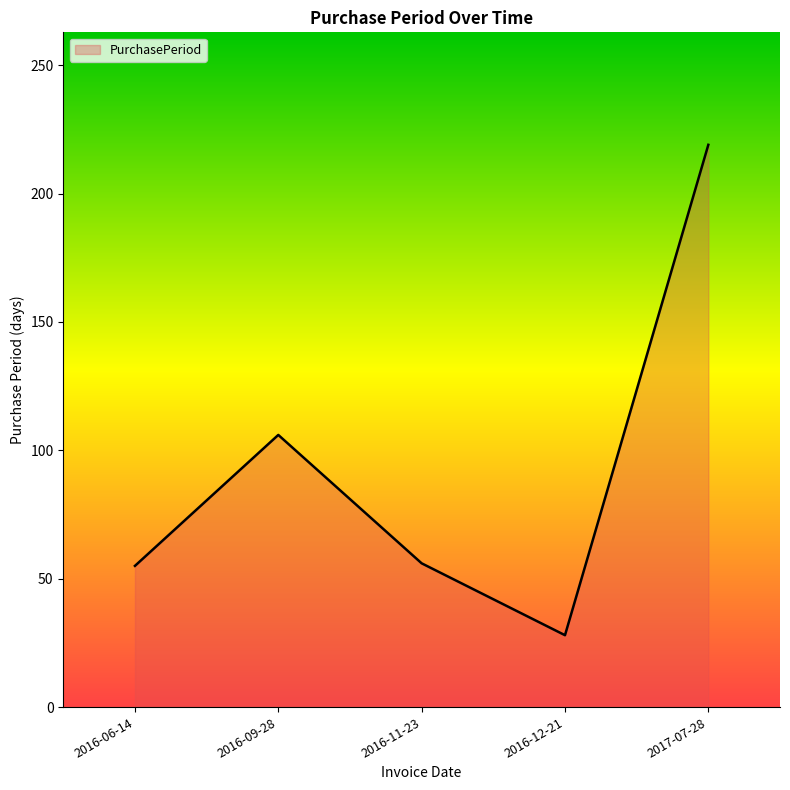

What is the approximate value at 2016-12-21, to the nearest 10?

30